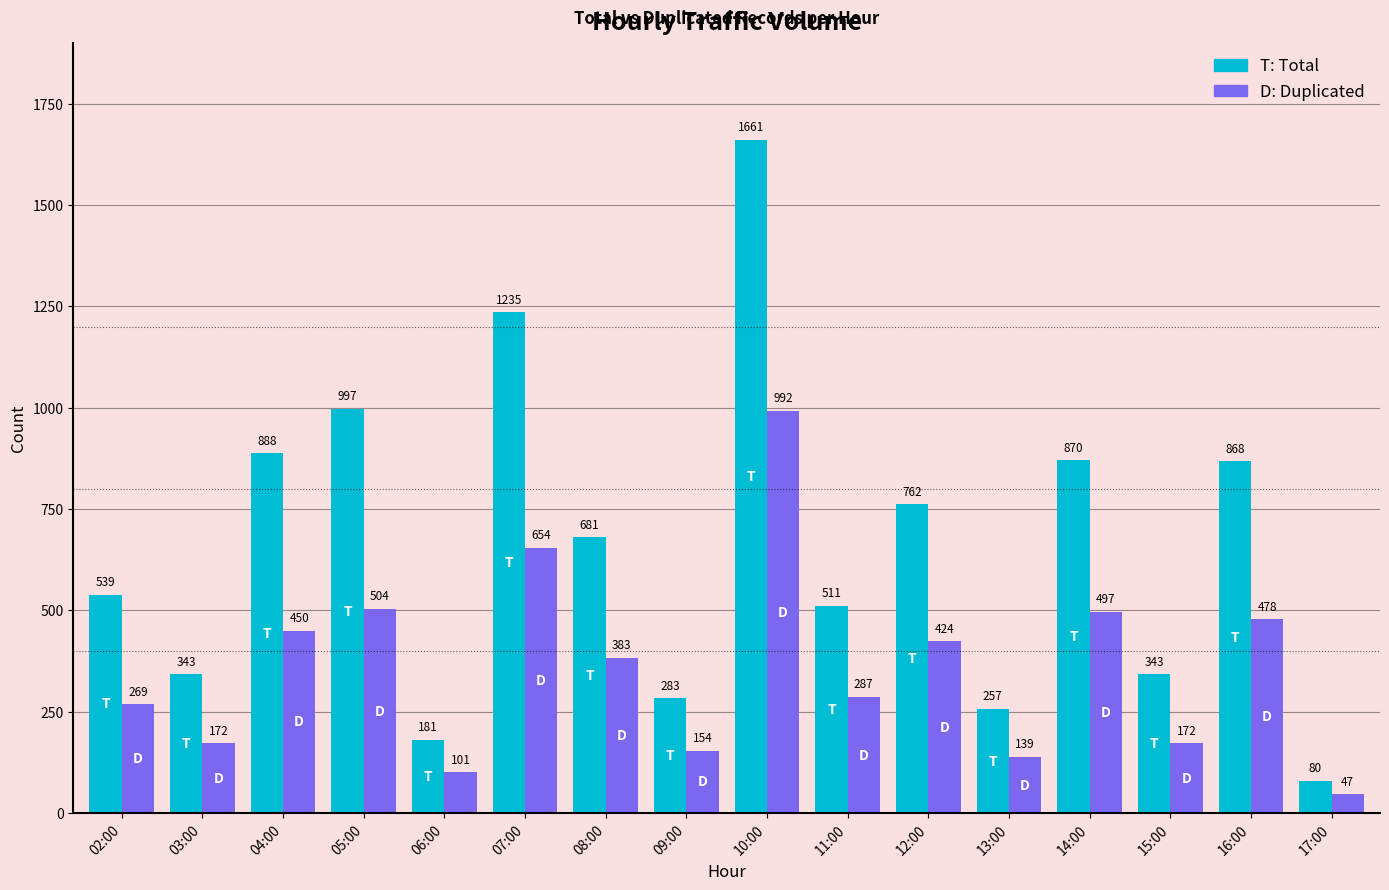

What is the smallest value displayed?

47